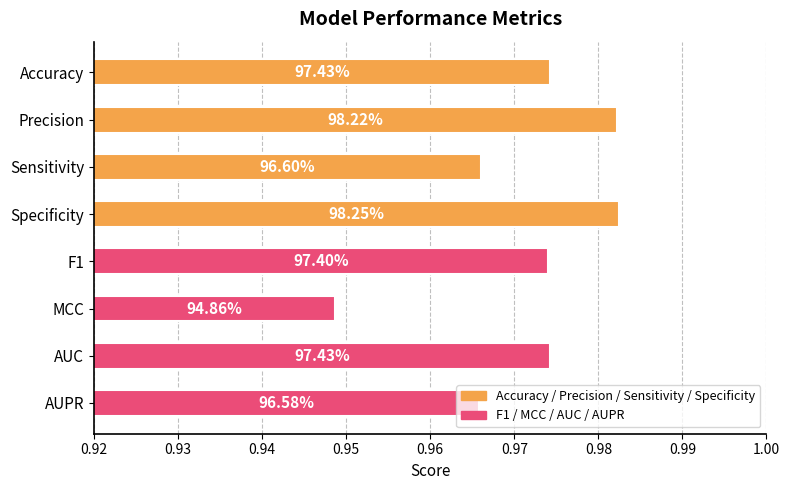

How many bars are there in total?

8